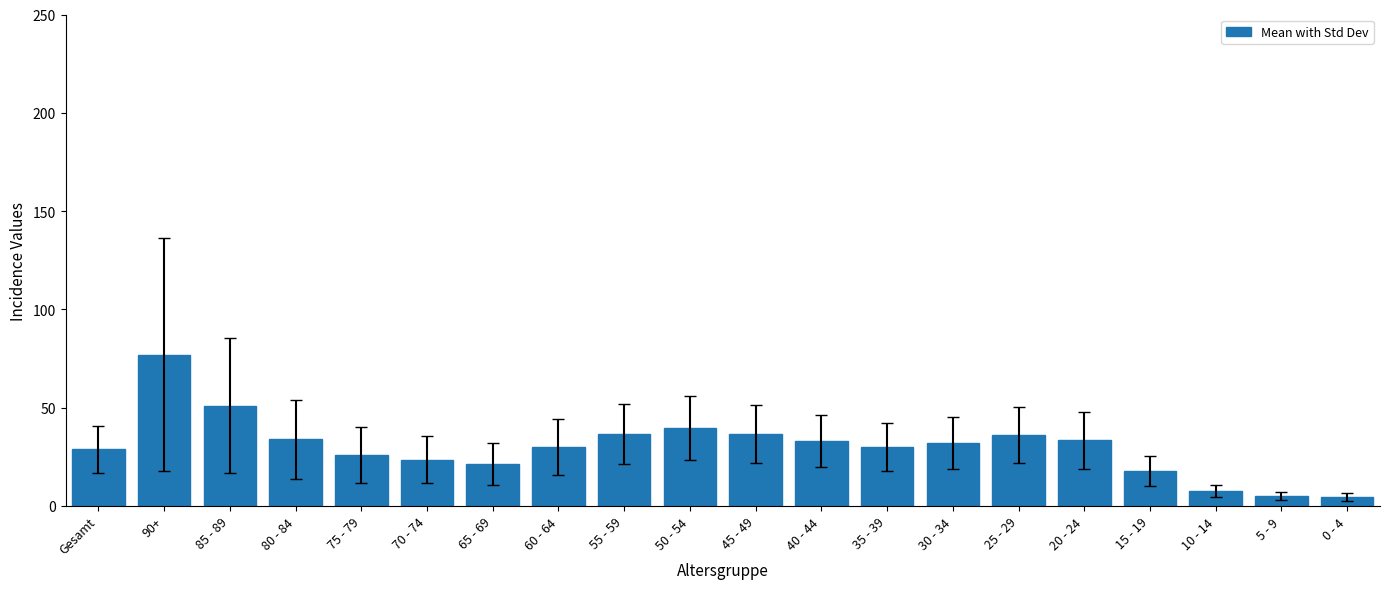

What is the label of the 10th bar from the right?

45 - 49